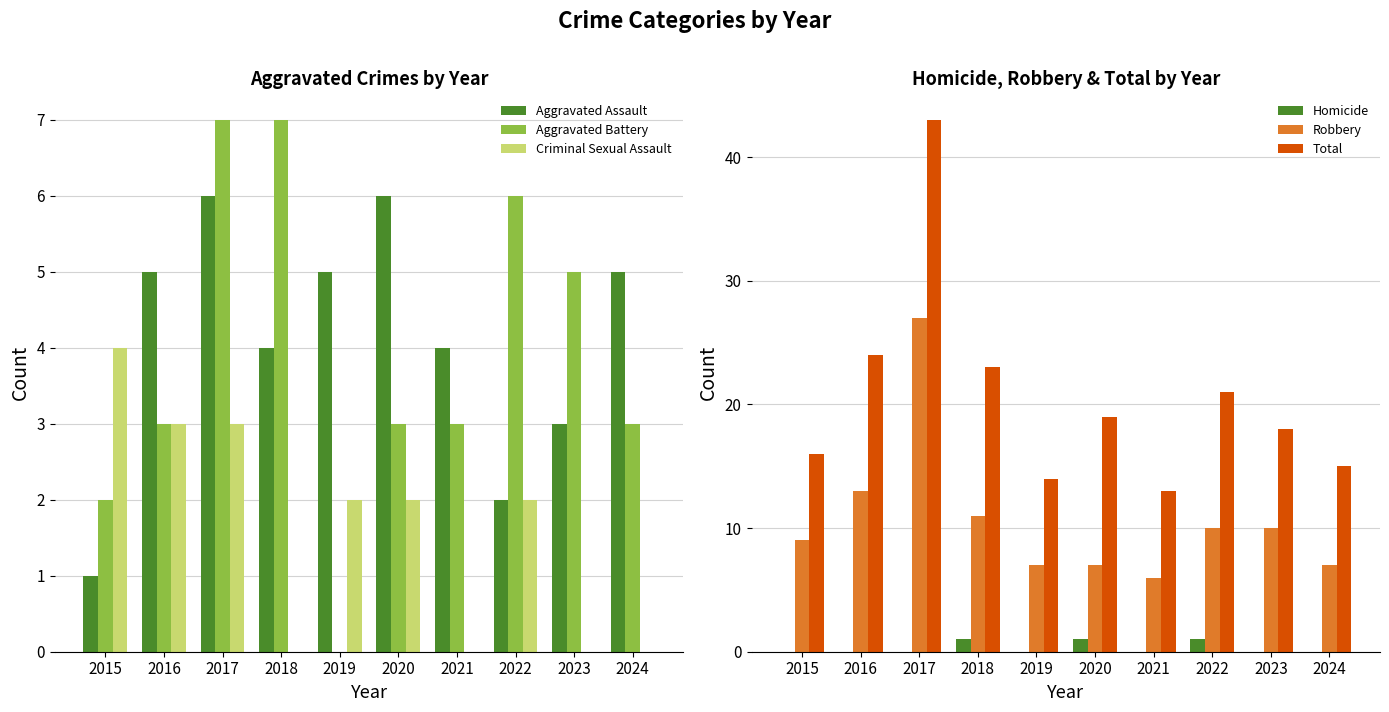

Reading left to right, extract all data points from this chart.

Aggravated Assault: 2015=1	2016=5	2017=6	2018=4	2019=5	2020=6	2021=4	2022=2	2023=3	2024=5
Aggravated Battery: 2015=2	2016=3	2017=7	2018=7	2019=0	2020=3	2021=3	2022=6	2023=5	2024=3
Criminal Sexual Assault: 2015=4	2016=3	2017=3	2018=0	2019=2	2020=2	2021=0	2022=2	2023=0	2024=0
Homicide: 2015=0	2016=0	2017=0	2018=1	2019=0	2020=1	2021=0	2022=1	2023=0	2024=0
Robbery: 2015=9	2016=13	2017=27	2018=11	2019=7	2020=7	2021=6	2022=10	2023=10	2024=7
Total: 2015=16	2016=24	2017=43	2018=23	2019=14	2020=19	2021=13	2022=21	2023=18	2024=15